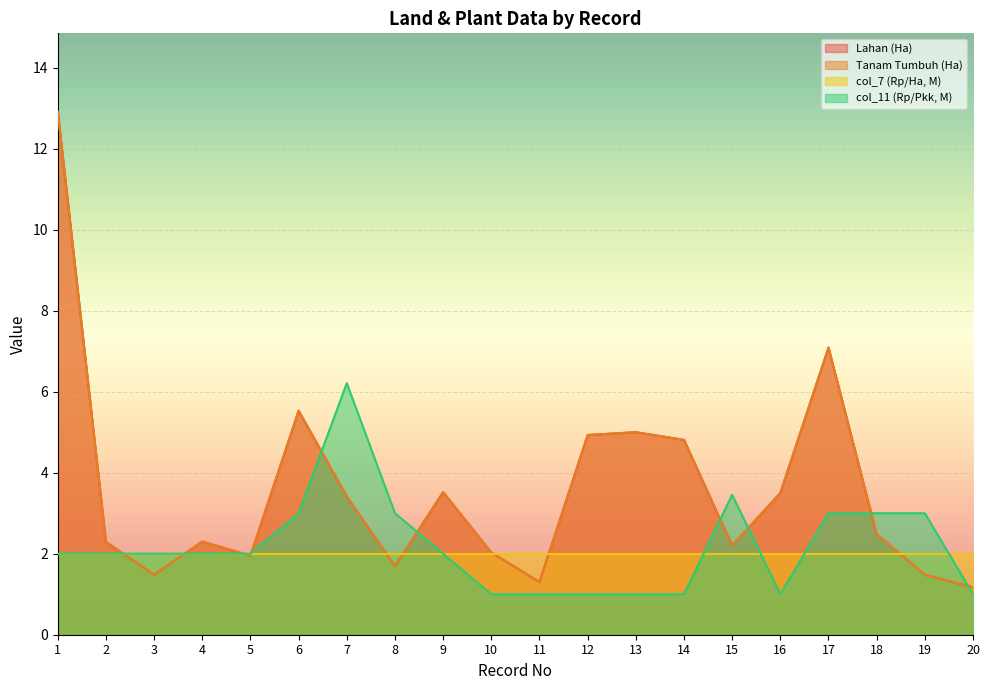

True or false: Tanam Tumbuh (Ha) and Lahan (Ha) cross at least once.

False